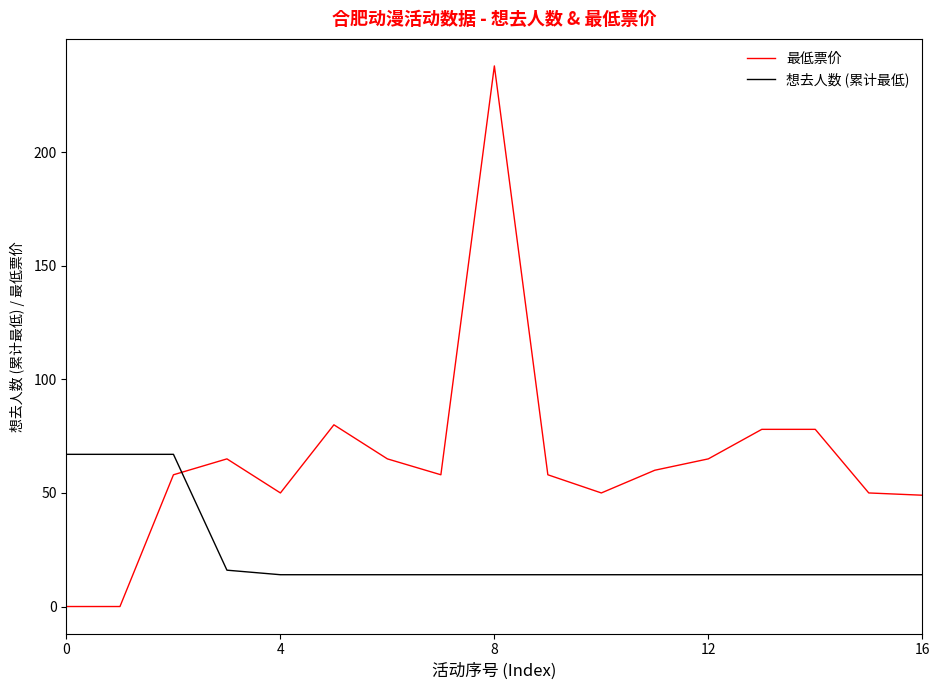

What are all the series names shown in the legend?

最低票价, 想去人数 (累计最低)